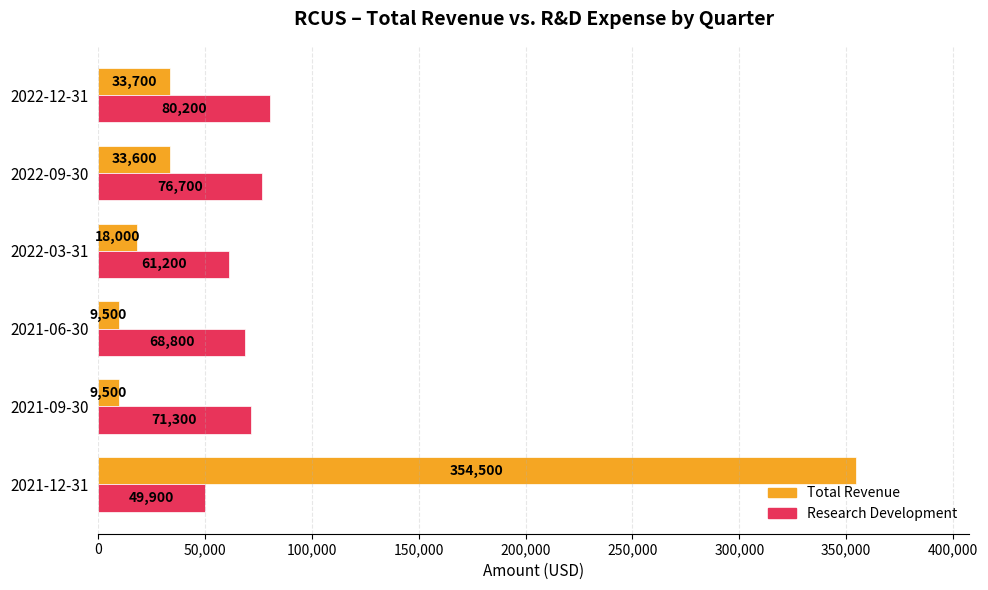

How many values in the Research Development series are below 71300?

3